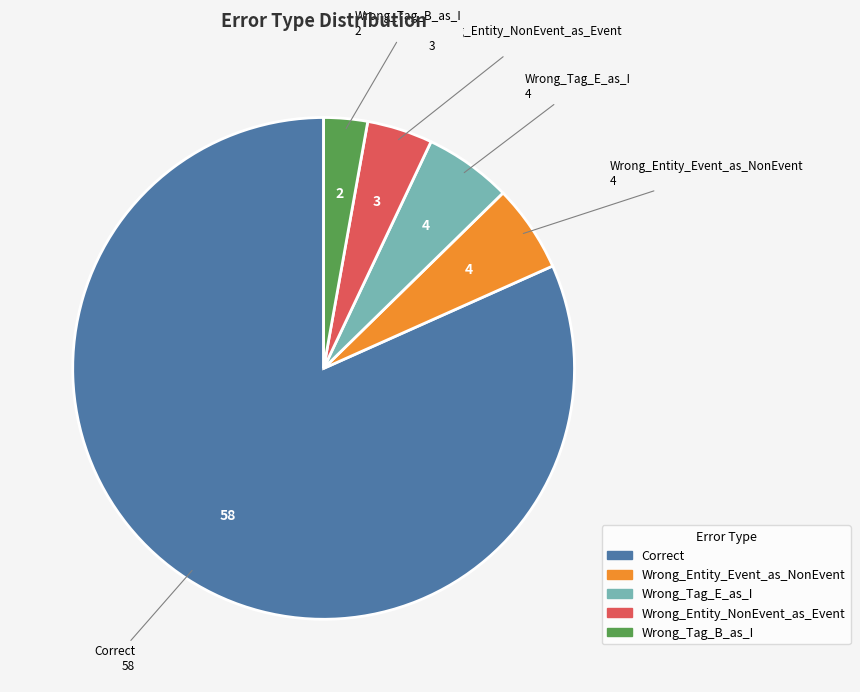

Does Wrong_Tag_B_as_I represent more than half of the total?

No